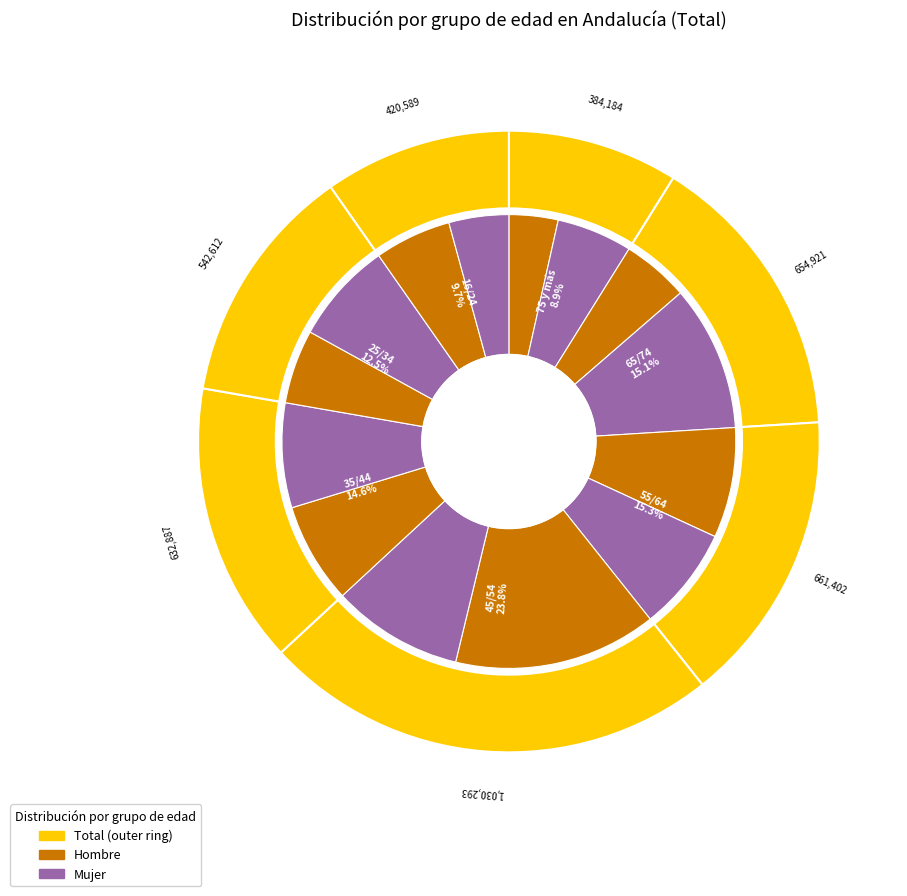

True or false: 25/34 accounts for 21% of the total.

False